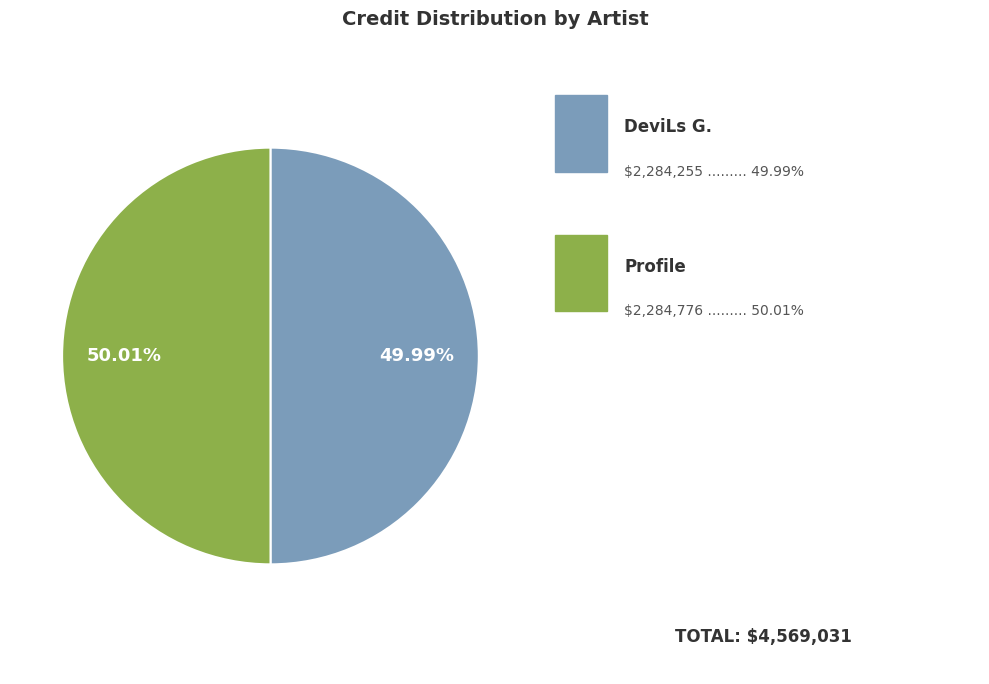

Is there any slice that represents more than half of the pie?

Yes